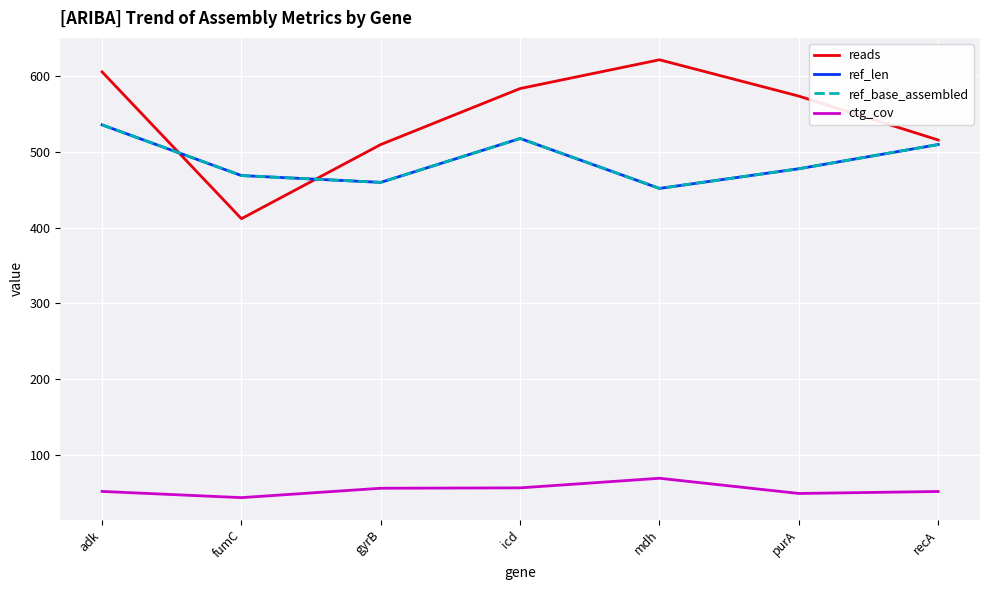

At which category is the sum across all series the highest?

adk